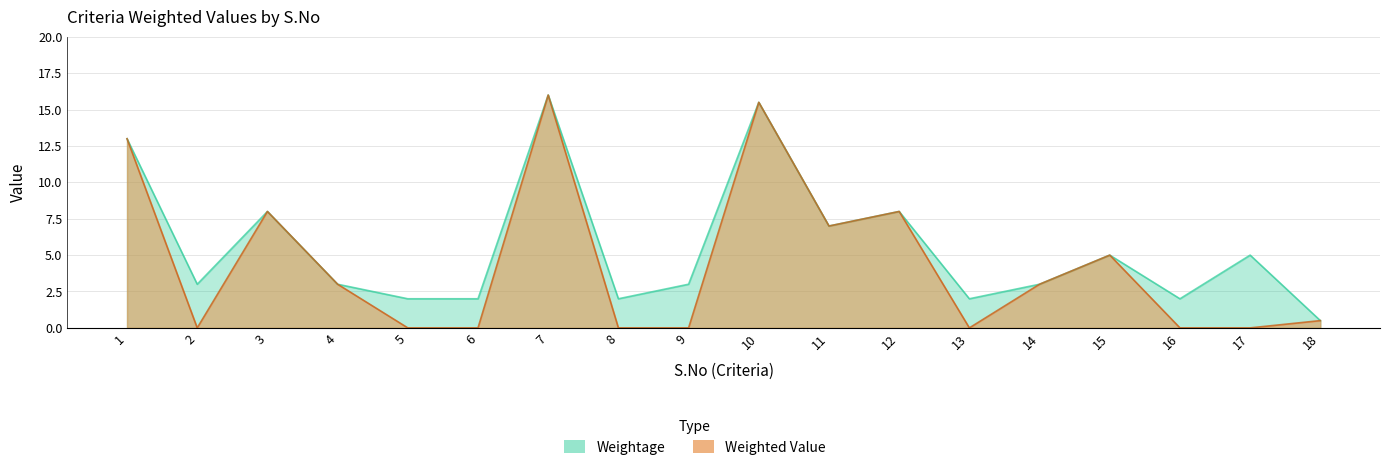

How many interior local valleys does the Weighted Value series have?

3